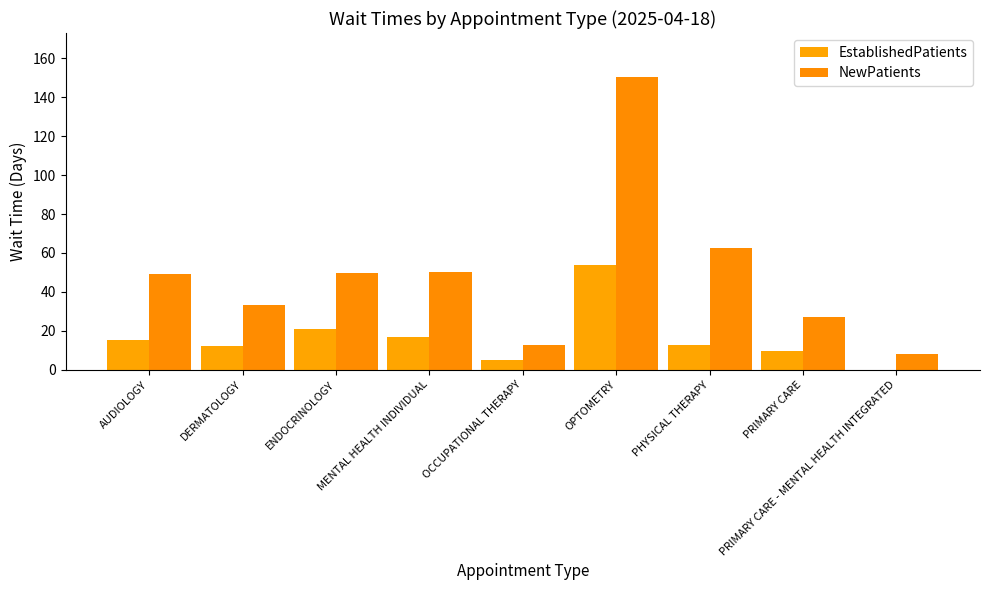

What is the sum of all EstablishedPatients values?

146.4